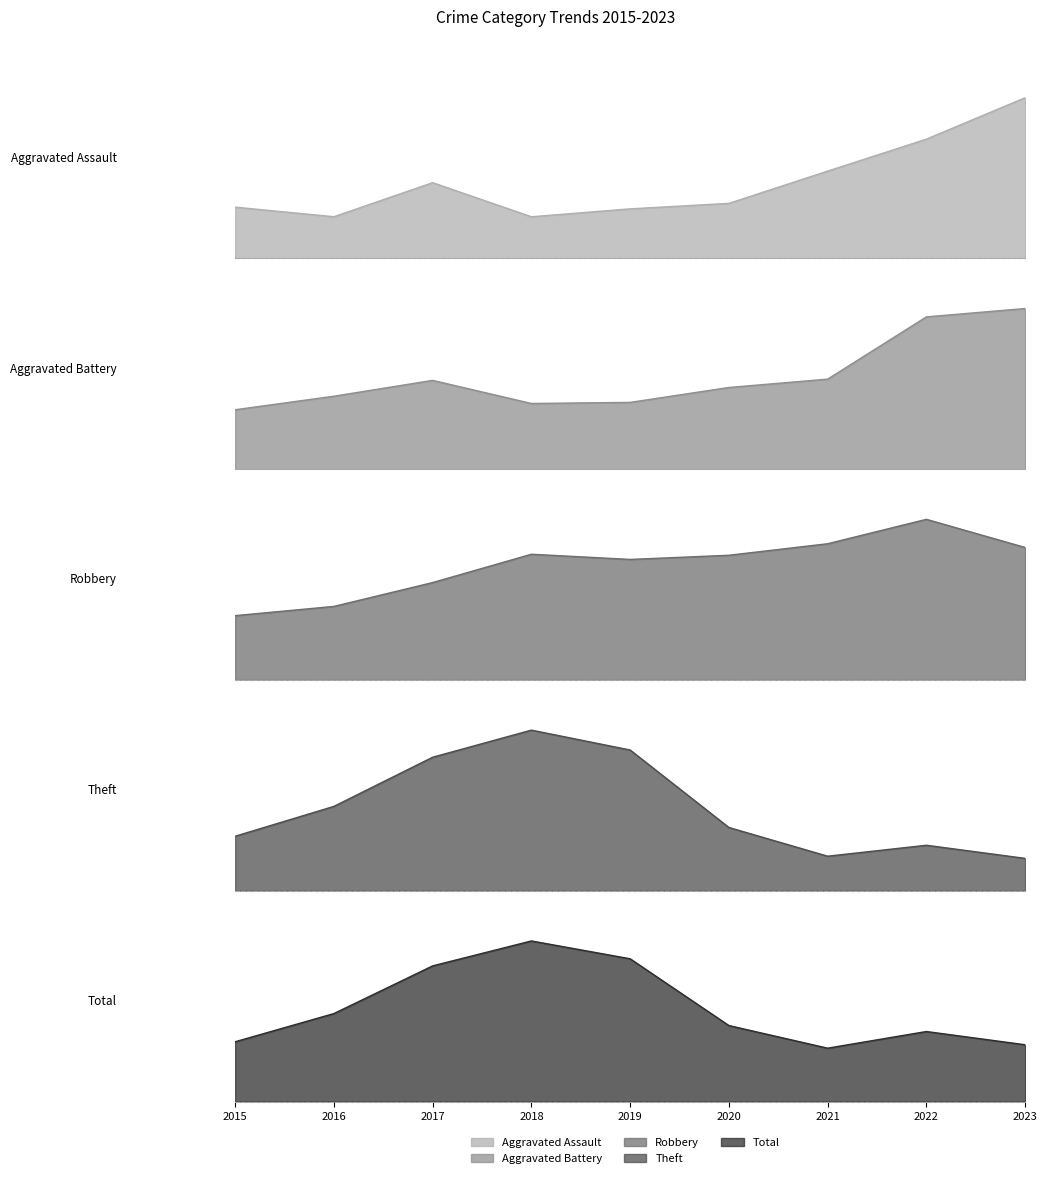

Read the Theft value at 2022, to the nearest 5.

160